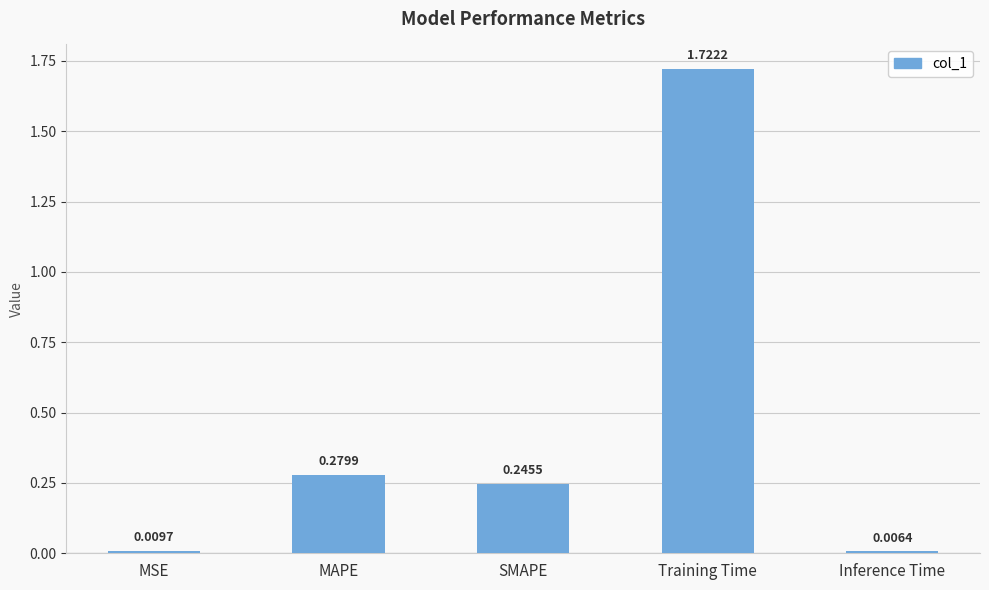

How many data points does each series have?

5